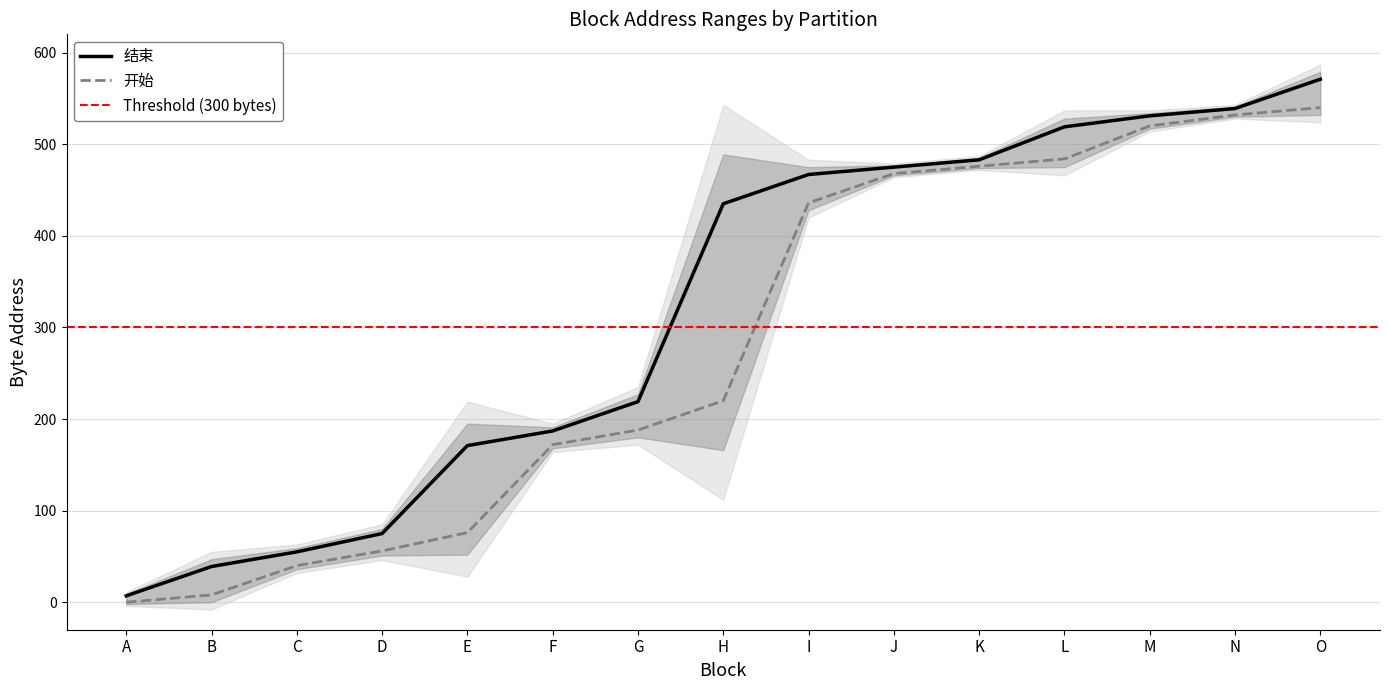

Which category has the highest value in the 结束 series?

O